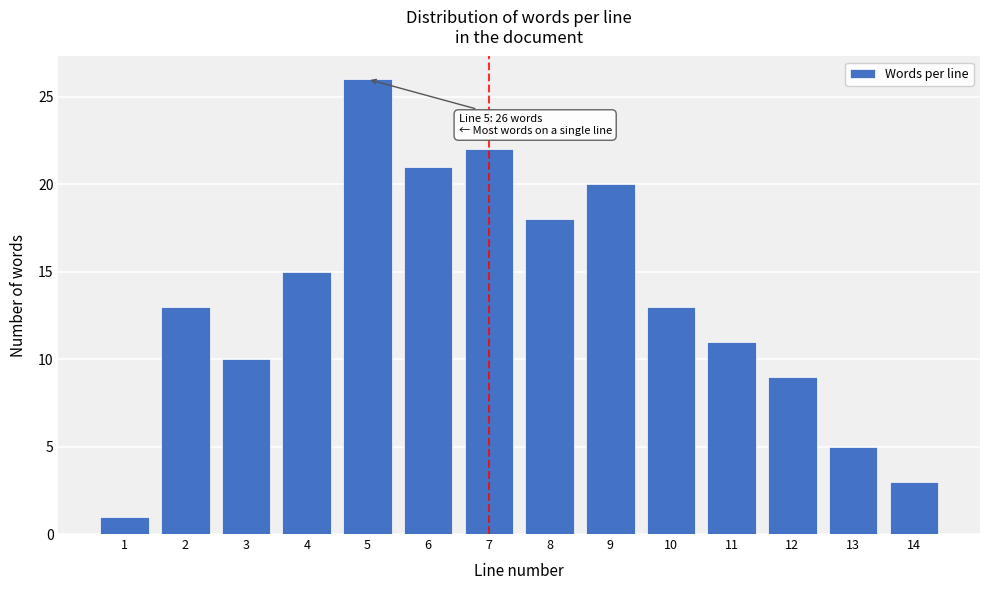

Reading left to right, transcribe all the data shown in this chart.

1	13	10	15	26	21	22	18	20	13	11	9	5	3